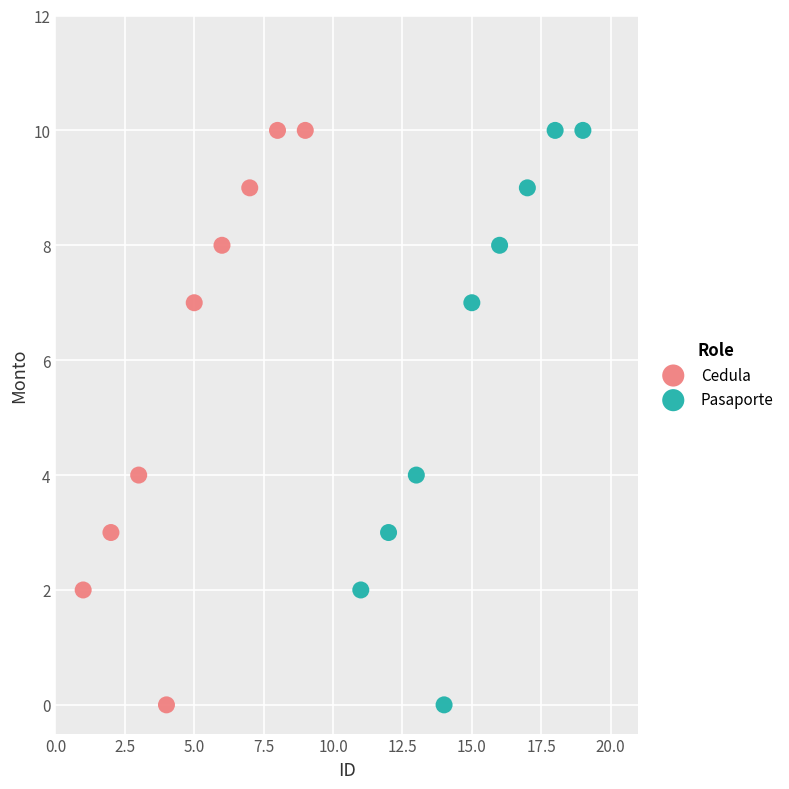

What are all the series names shown in the legend?

Cedula, Pasaporte